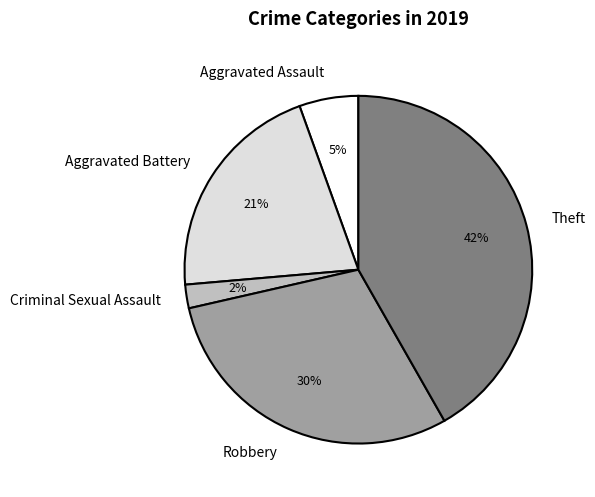

Count the number of slices in the pie.

5